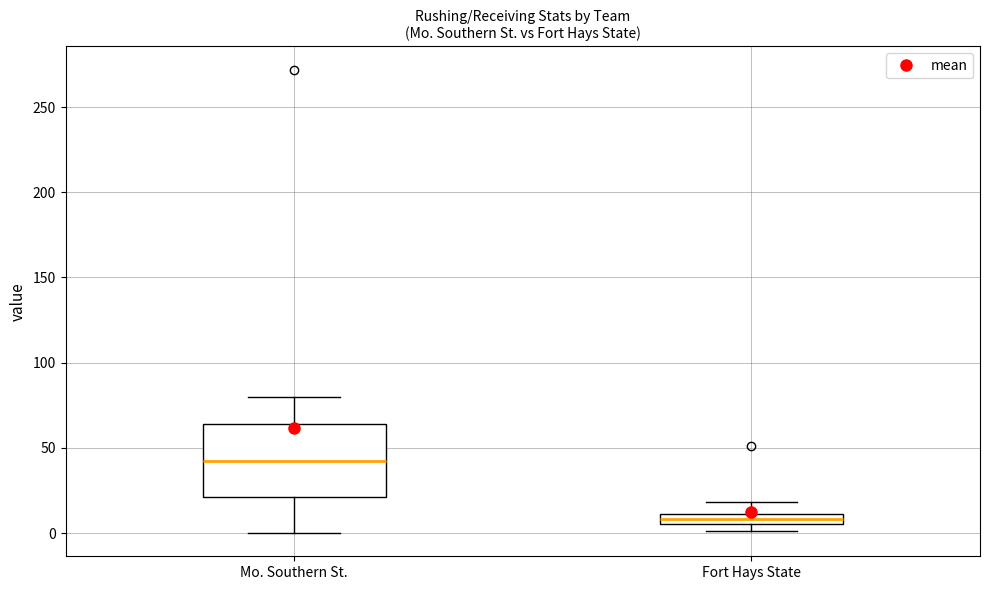

Comparing the boxes themselves (not the whiskers), which one is the tallest?

Mo. Southern St.